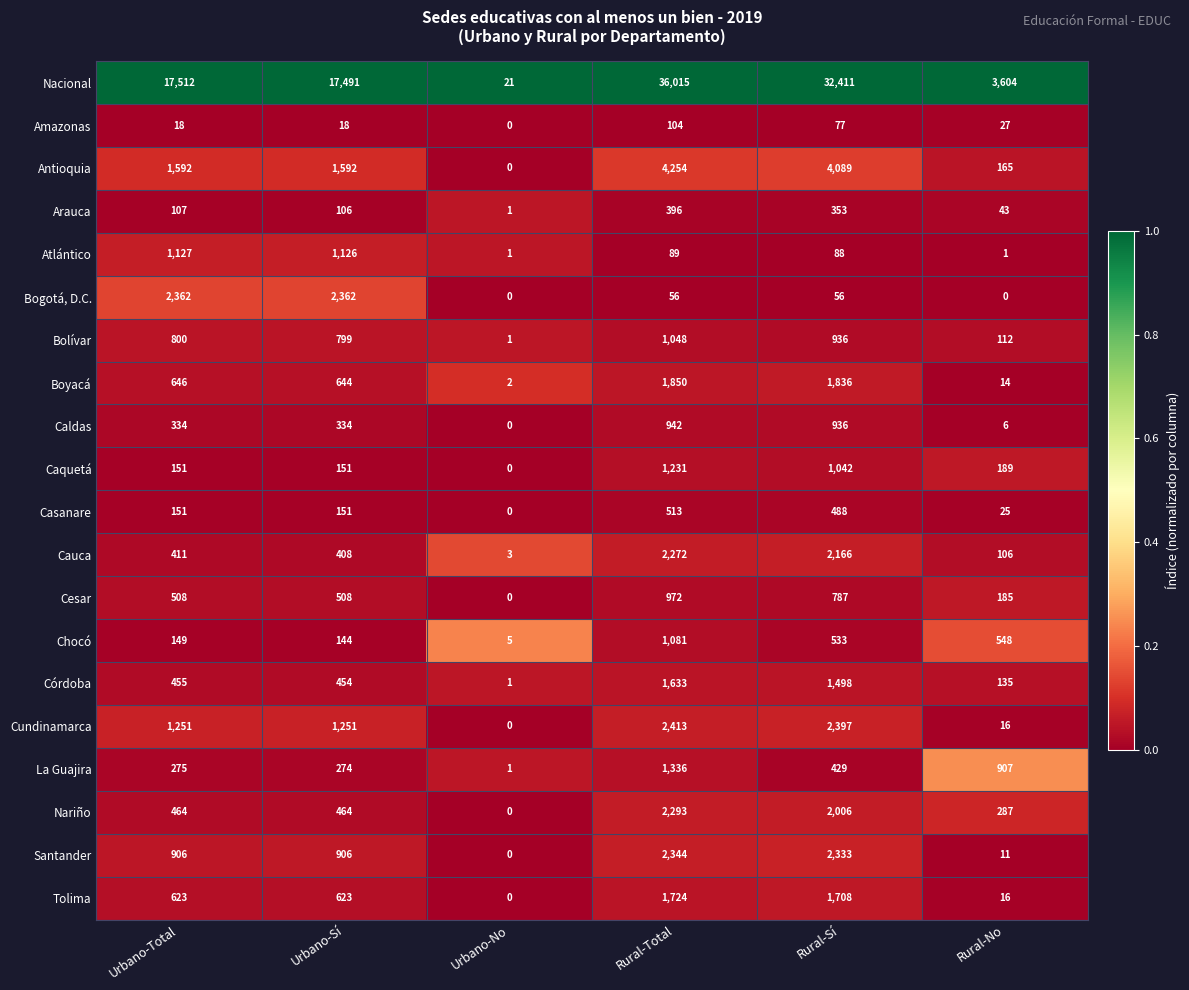

Is the value of Bogotá, D.C. at Rural-Sí greater than the value of Amazonas at Urbano-No?

Yes